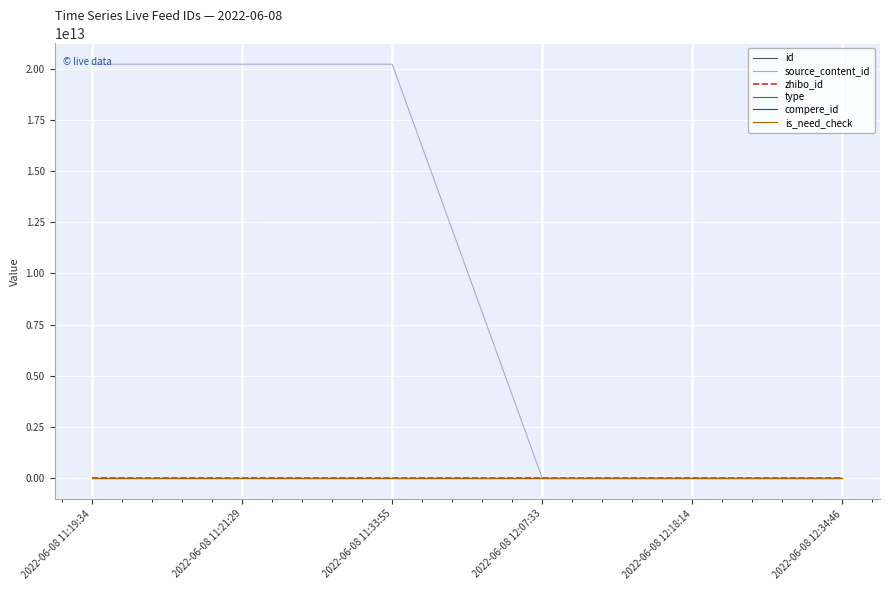

How many times do source_content_id and zhibo_id cross each other?

1